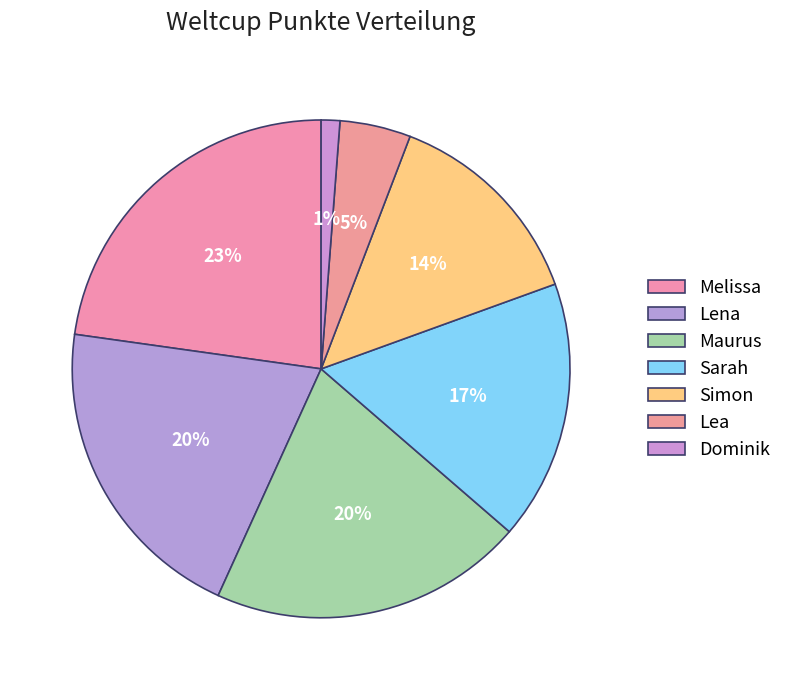

What portion of the pie excludes Melissa?

77.2%